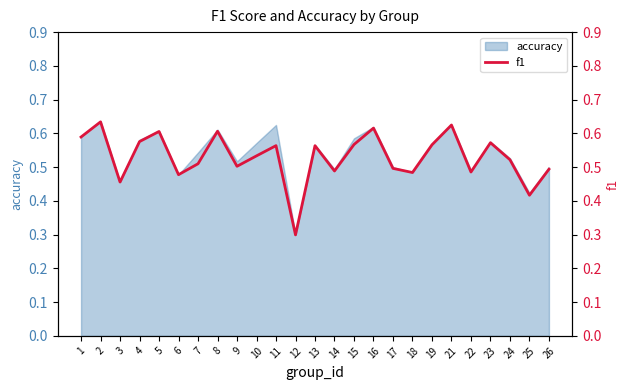

Reading left to right, list all the values displayed in this chart.

0.6	0.6	0.5	0.6	0.6	0.5	0.5	0.6	0.5	0.5	0.6	0.3	0.6	0.5	0.6	0.6	0.5	0.5	0.6	0.6	0.5	0.6	0.5	0.4	0.5